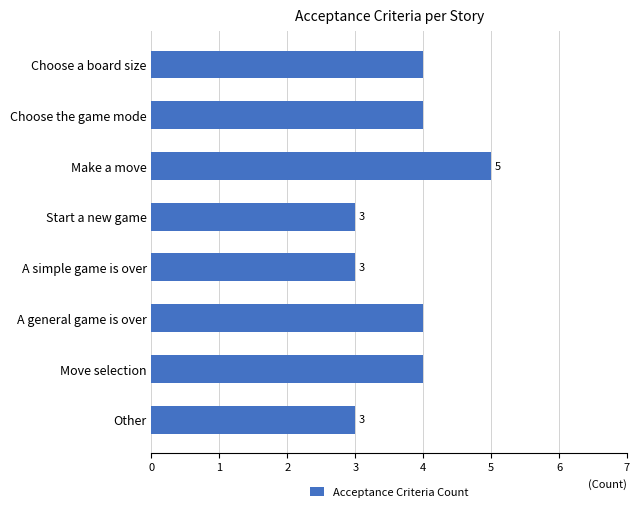

Count the values in the range 3 to 4.

7